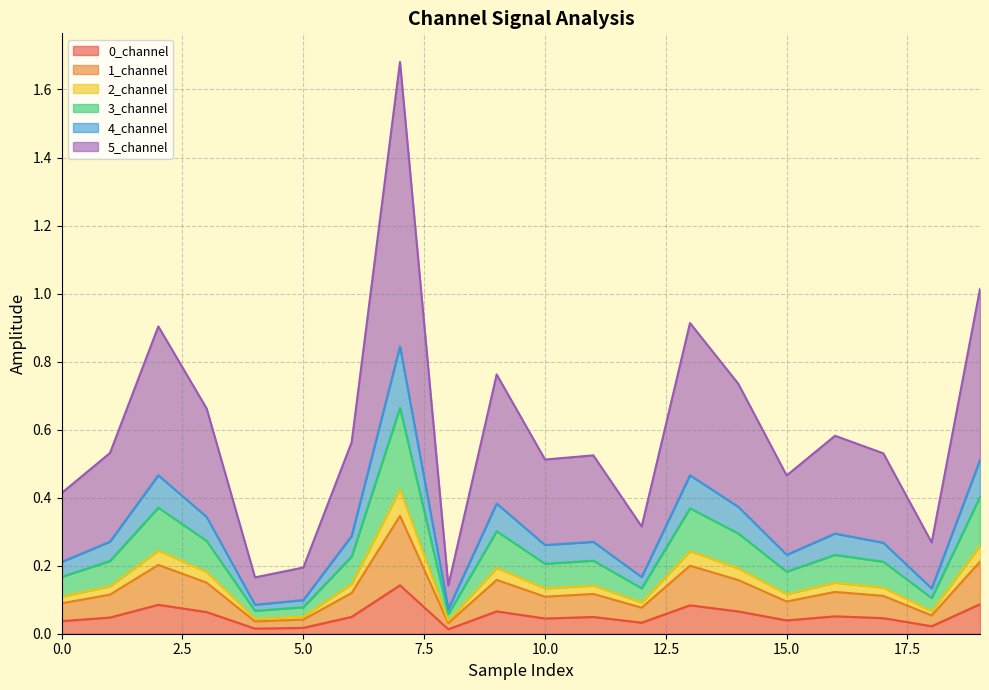

True or false: 0_channel and 4_channel intersect in this chart.

False